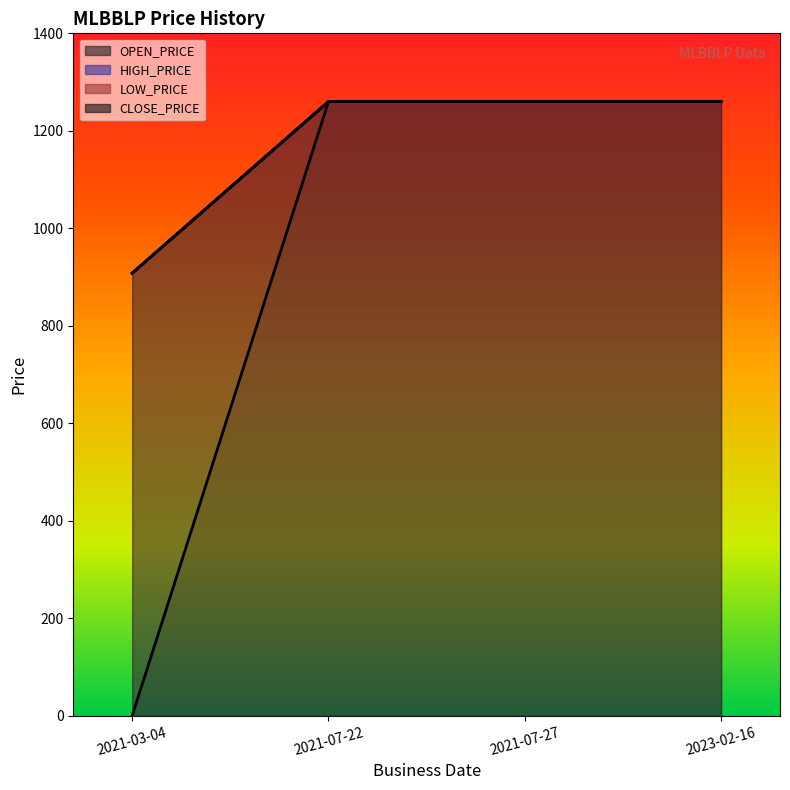

True or false: CLOSE_PRICE has more than 1 interior local peaks.

False